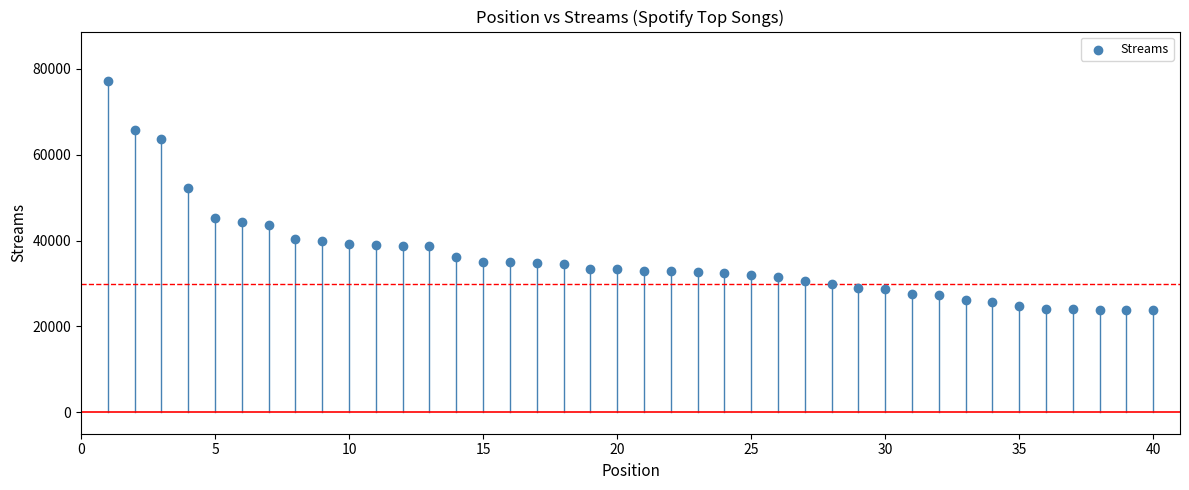

What Y value in the scatter plot is closest to 50444?

52297